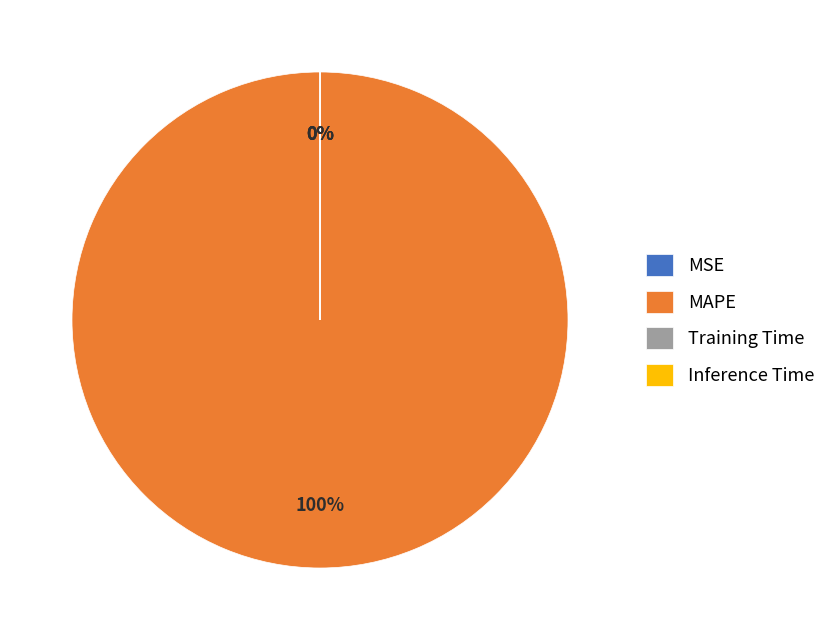

True or false: Inference Time accounts for 0% of the total.

True